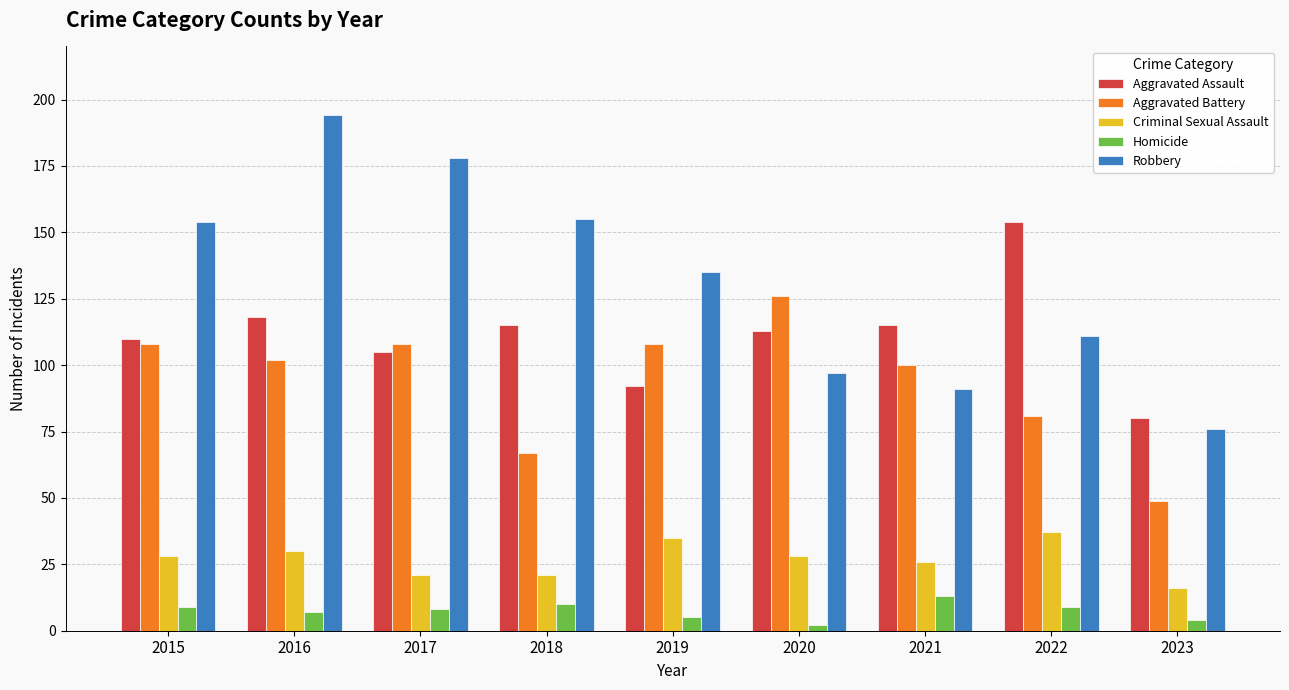

What is the difference between the maximum and minimum values in the Criminal Sexual Assault series?

21